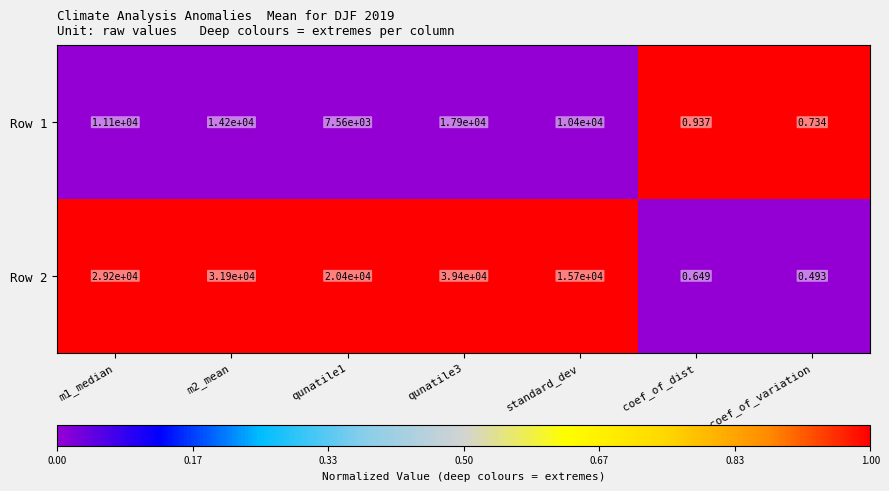

At which category is the sum across all series the highest?

qunatile3